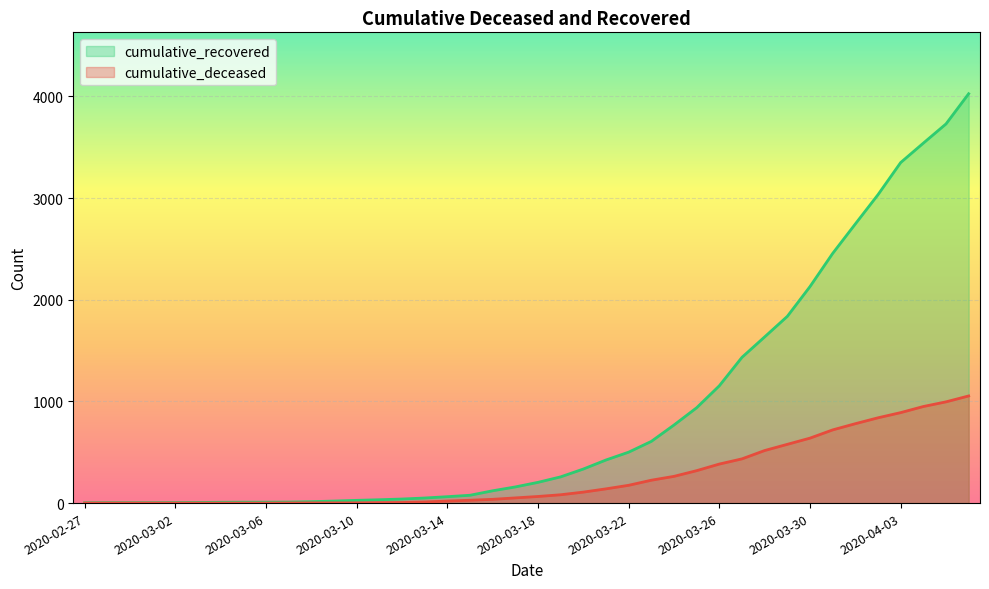

At which label does cumulative_recovered reach its peak?

2020-04-06